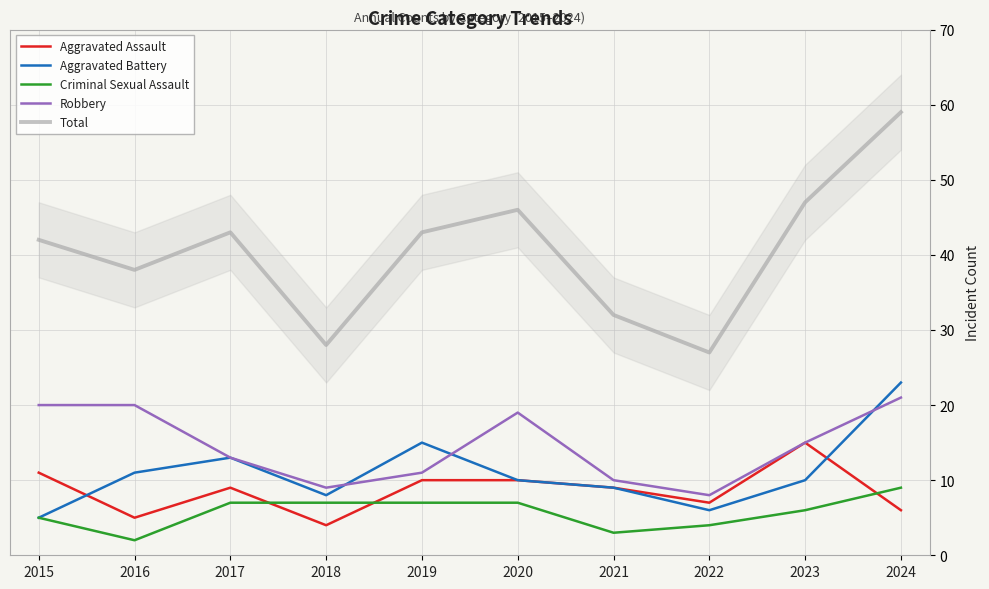

What is the value of the Aggravated Battery point at the 8th from the left?

6